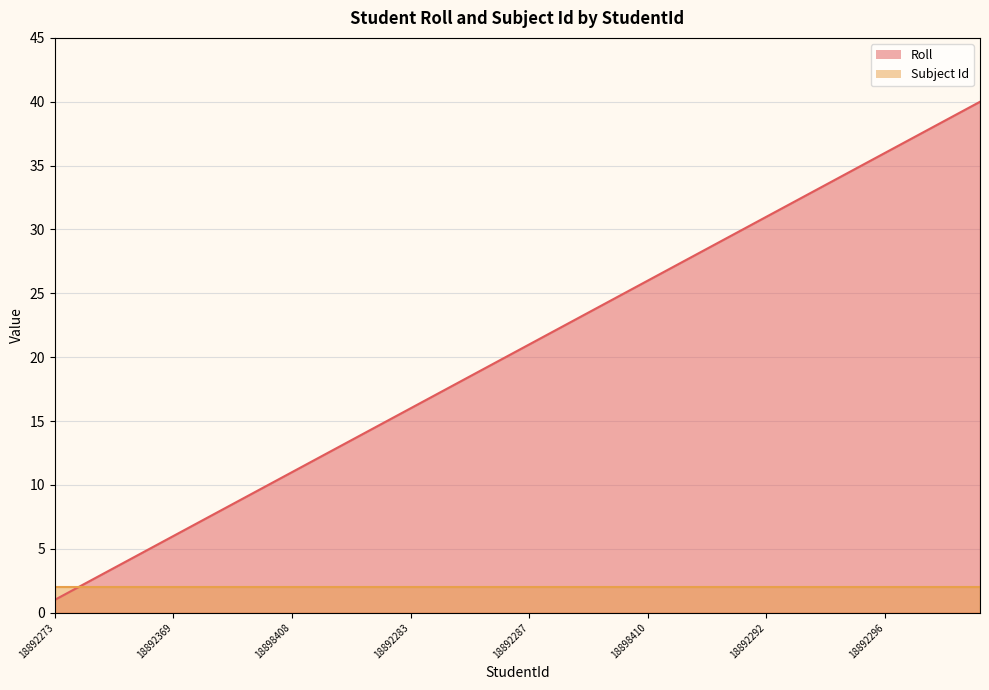

What is the value of the 19th point from the left?

19